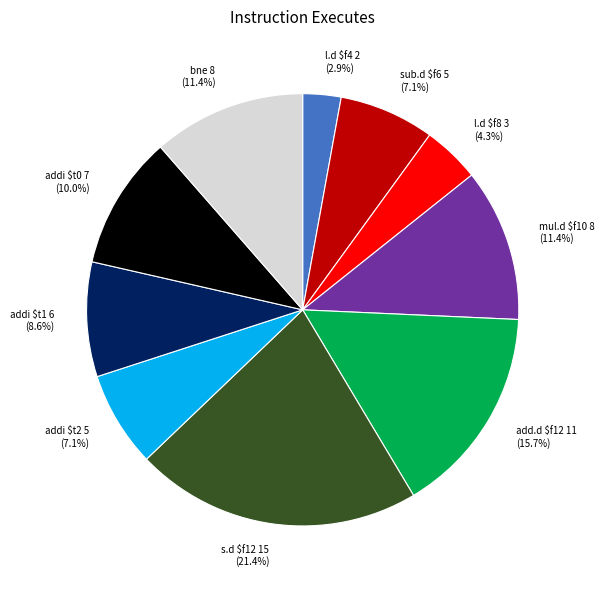

Which category has the biggest portion of the pie?

s.d $f12